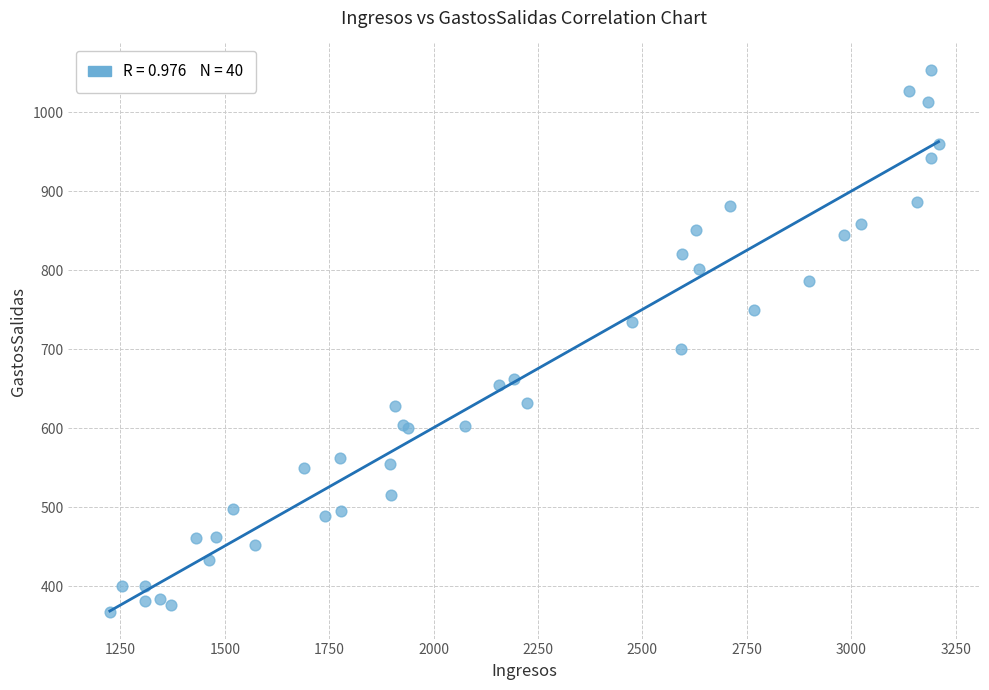

What Y value in the scatter plot is closest to 710?

700.1